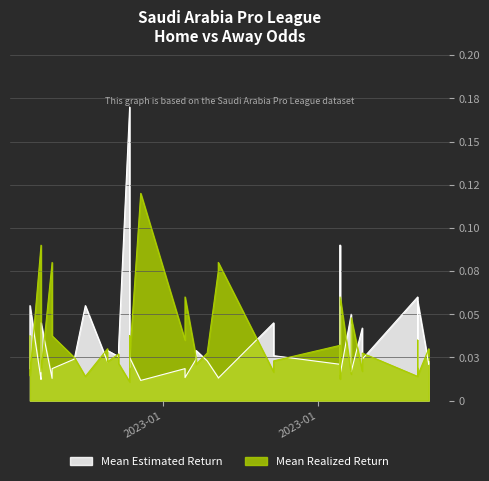

True or false: Mean Realized Return (oddA_op) has a value of 0.0 at 11.

False